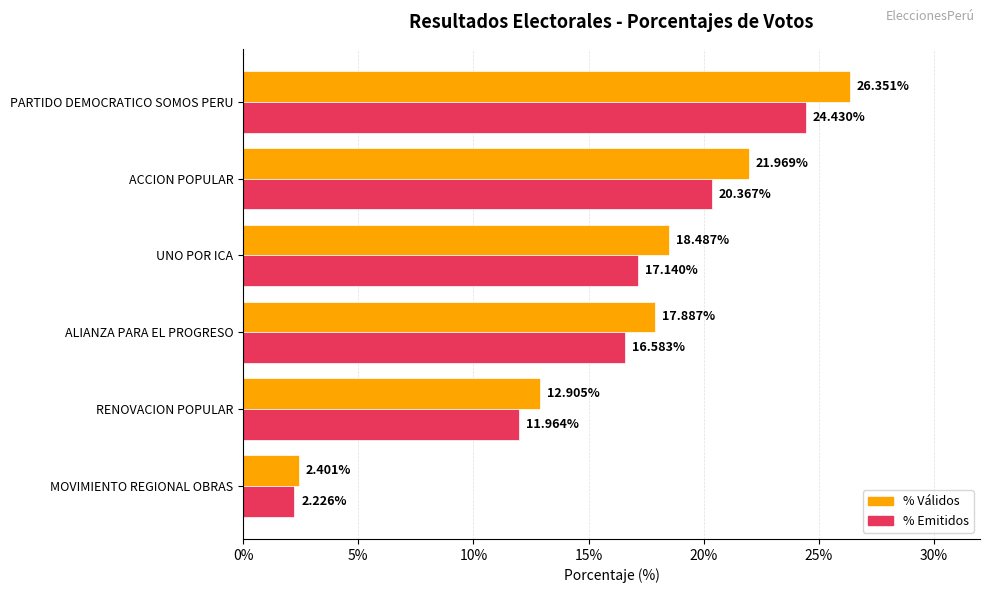

Which category has the highest value across all series?

PARTIDO DEMOCRATICO SOMOS PERU